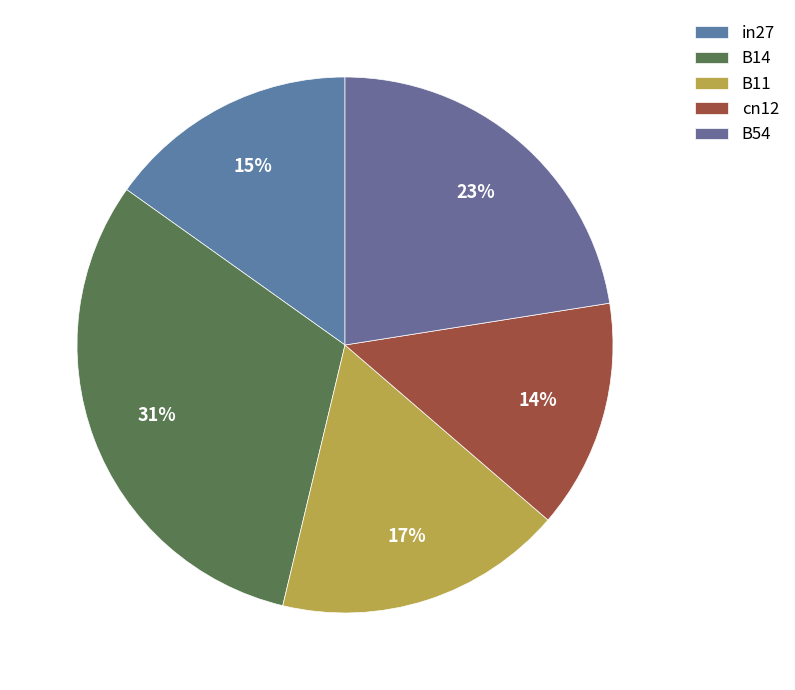

How many segments does this pie chart have?

5